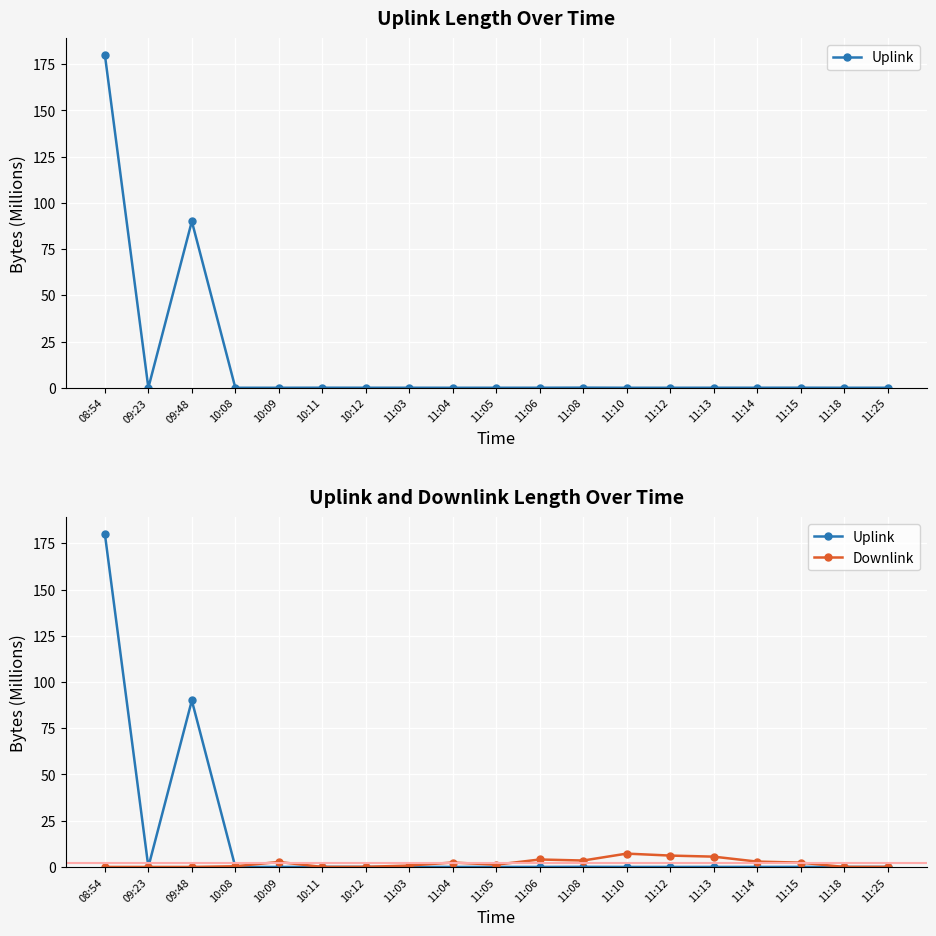

Where is Downlink nearest to the value 3?

11:14